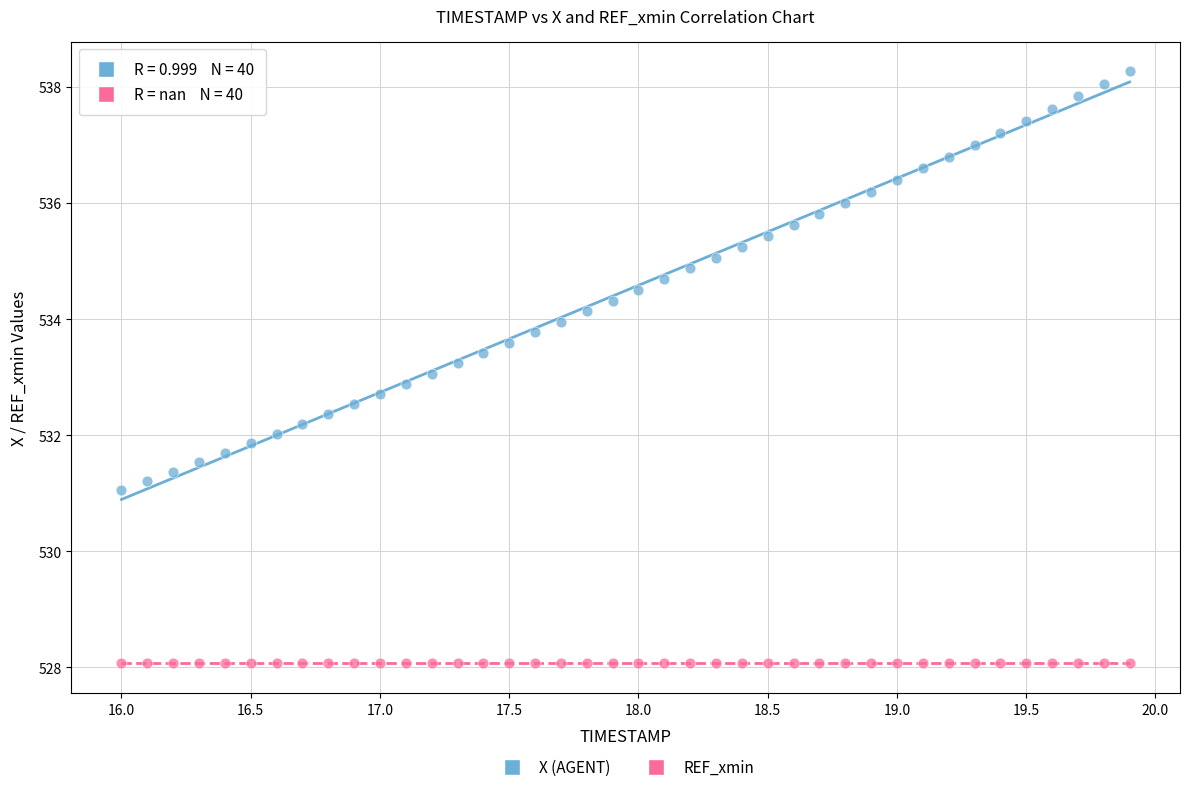

Which series reaches the maximum Y coordinate?

X (AGENT)